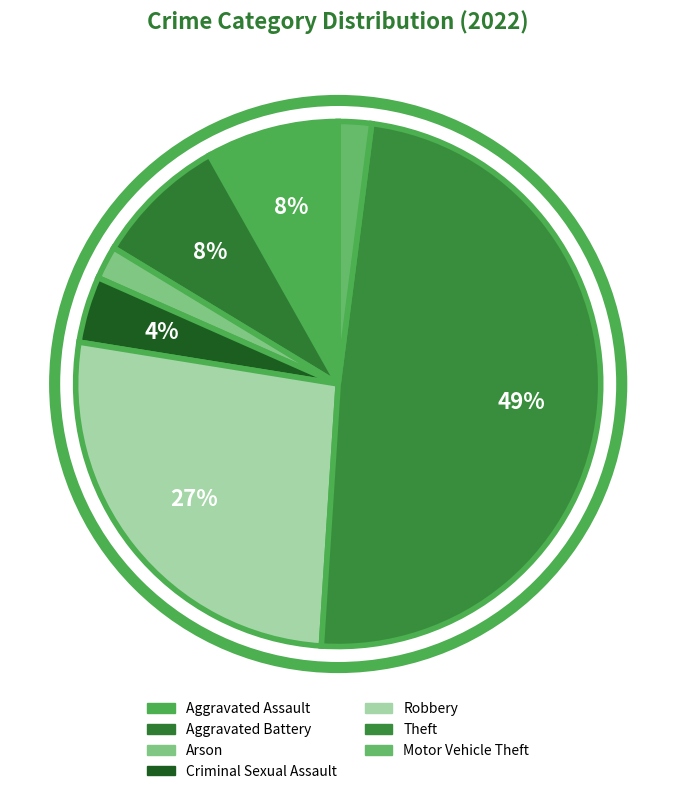

How many segments does this pie chart have?

7